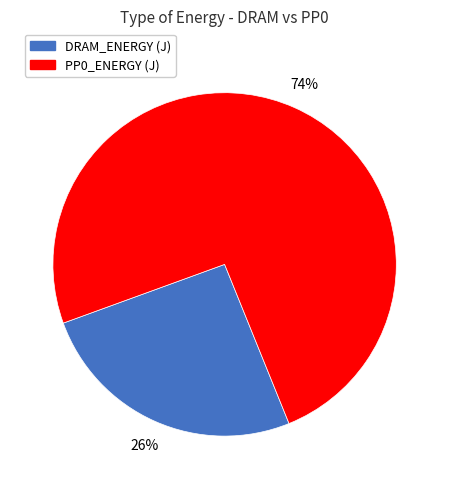

Rank the categories by value from lowest to highest.

DRAM_ENERGY (J), PP0_ENERGY (J)